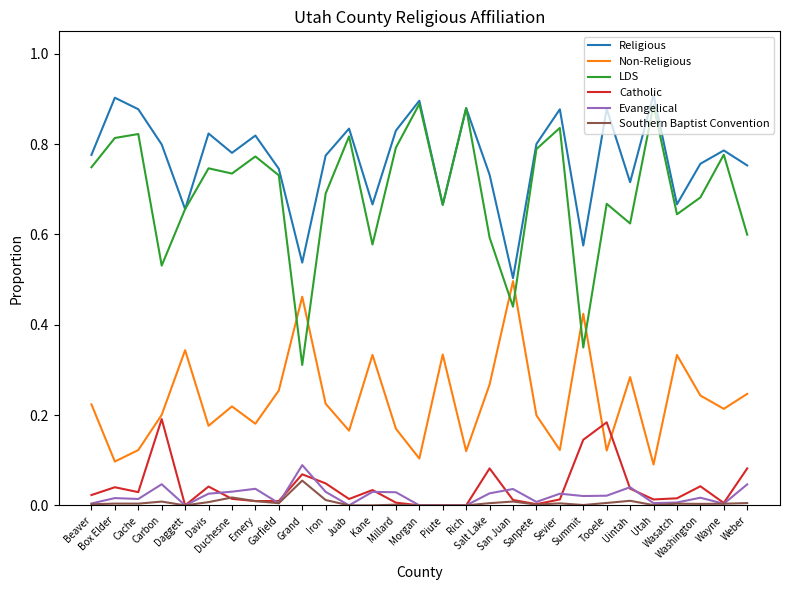

Which series has the largest total across all categories?

Religious